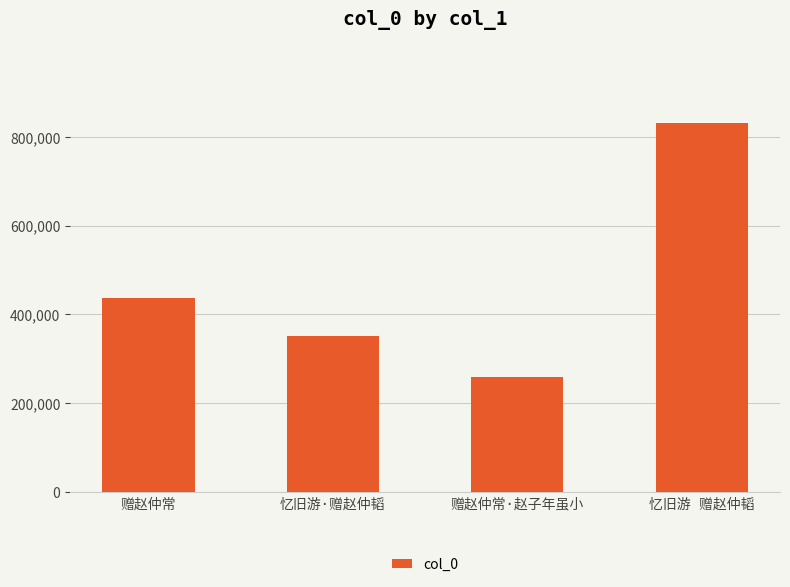

What is the value of the 2nd bar from the left?

350409